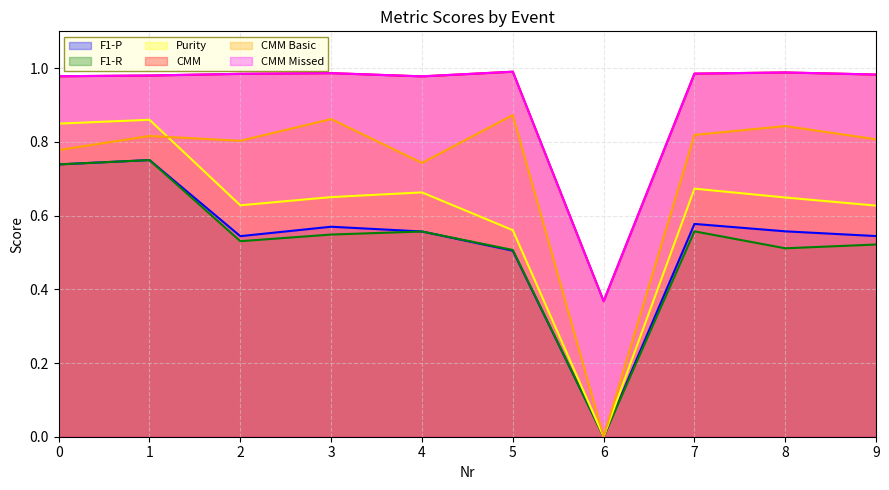

Does the chart display data point markers on the line(s)?

No